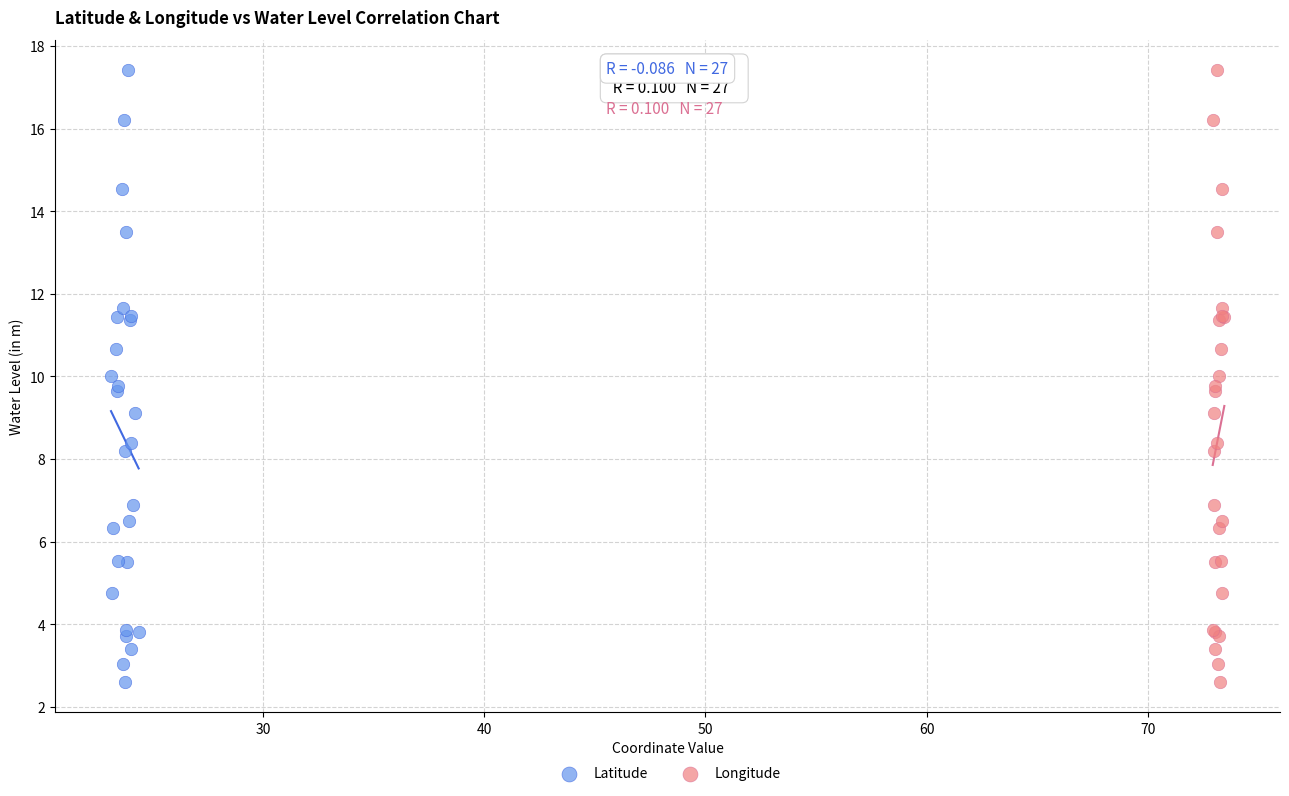

What are all the series names shown in the legend?

Latitude, Longitude